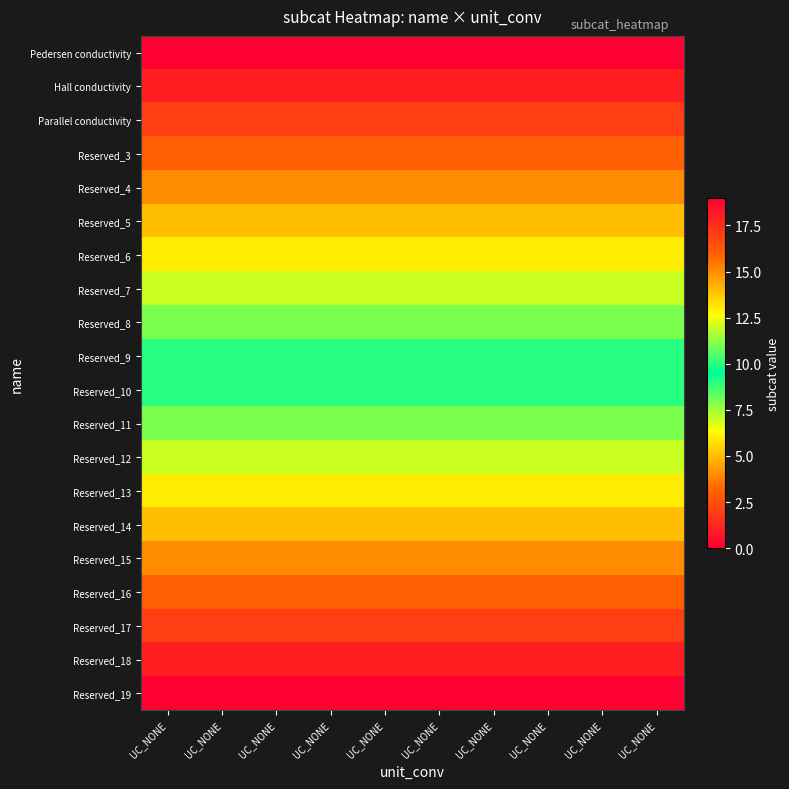

Which series has the widest spread of values?

Pedersen conductivity